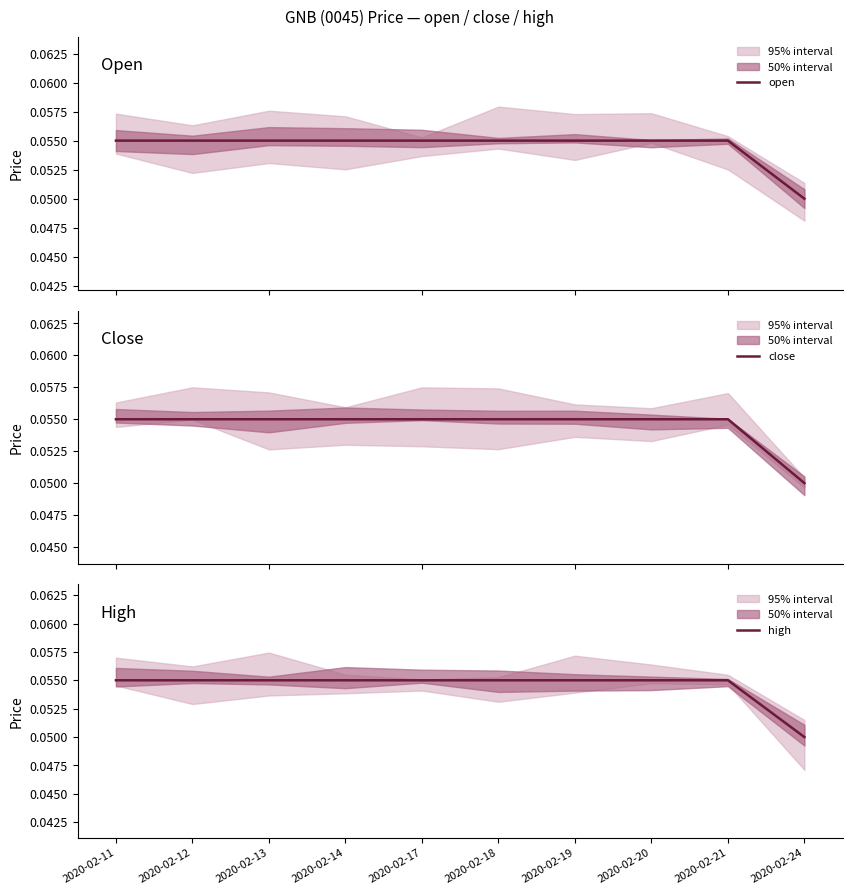

List the labels in order of high value, largest first.

2020-02-11, 2020-02-12, 2020-02-13, 2020-02-14, 2020-02-17, 2020-02-18, 2020-02-19, 2020-02-20, 2020-02-21, 2020-02-24